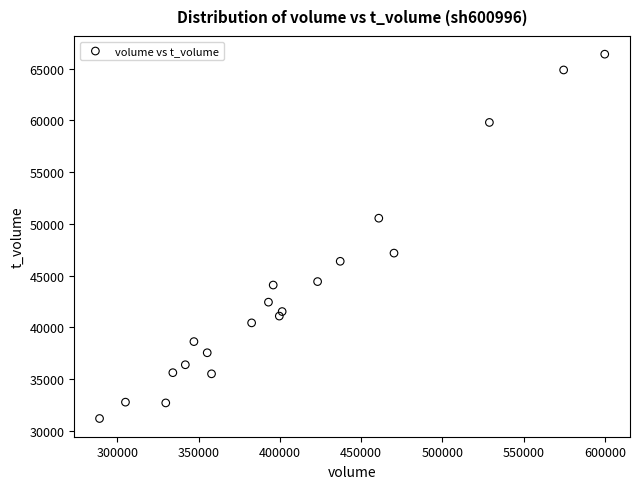

What is the range of Y values (max minus min)?

35227